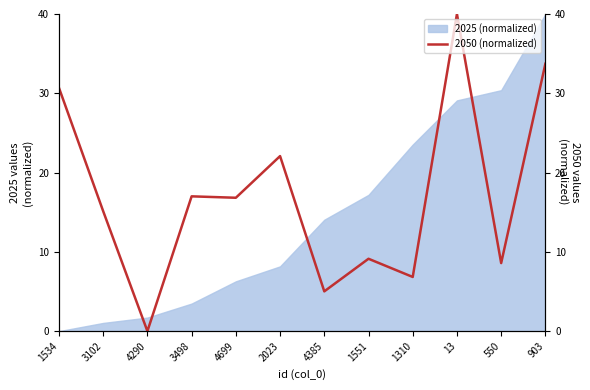

Reading left to right, extract all data points from this chart.

1534=30.7	3102=15.1	4290=0.0	3498=17.0	4699=16.8	2023=22.1	4385=5.0	1551=9.1	1310=6.8	13=40.0	550=8.6	903=33.7